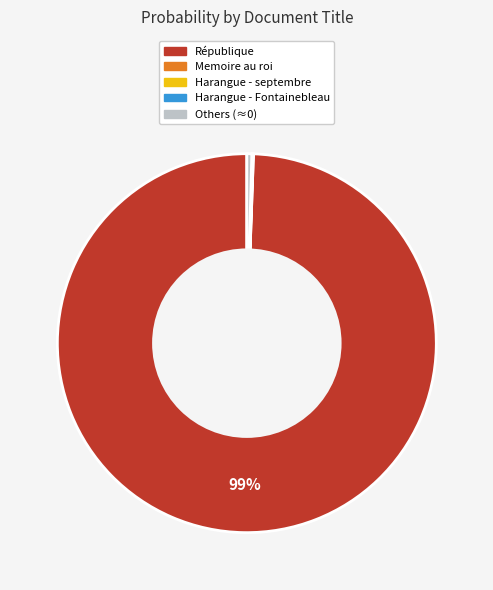

Is there a majority slice in this chart?

Yes